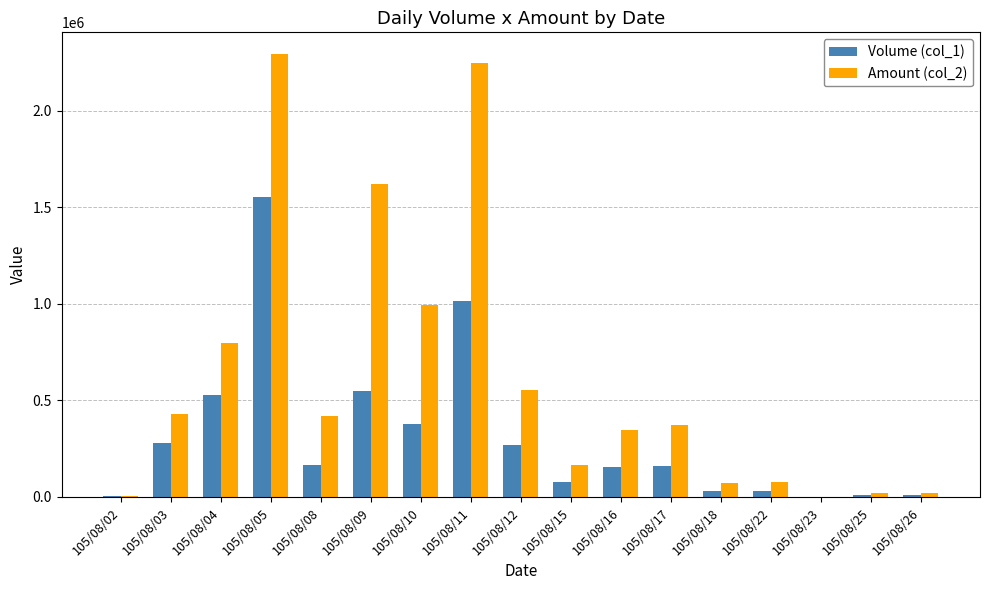

Which series has the largest total across all categories?

Amount (col_2)